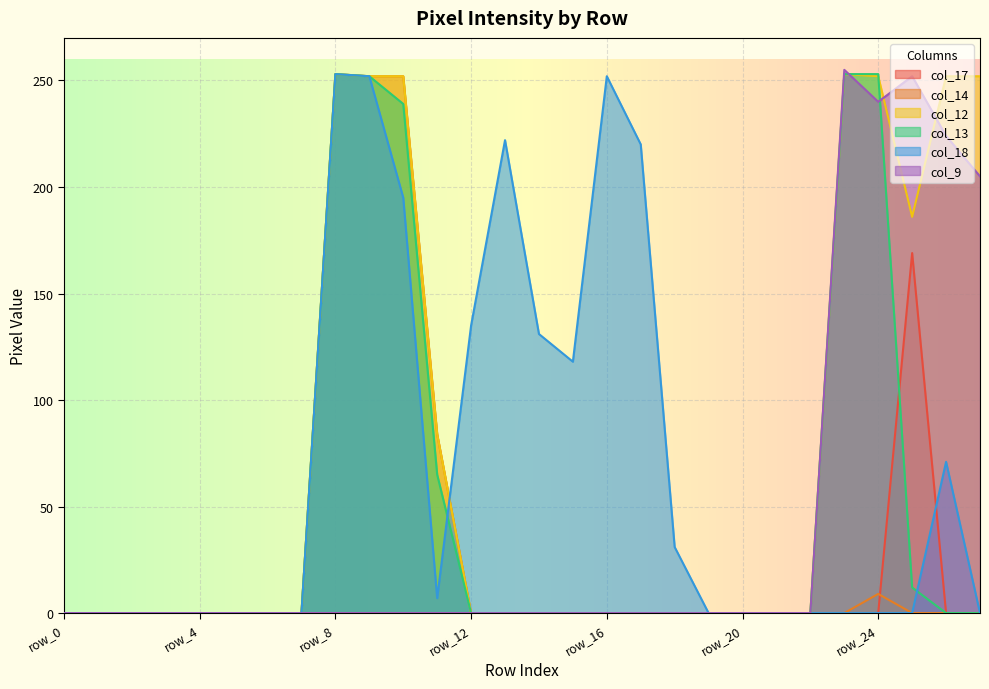

Is the value of col_13 at row_17 greater than the value of col_17 at row_1?

No